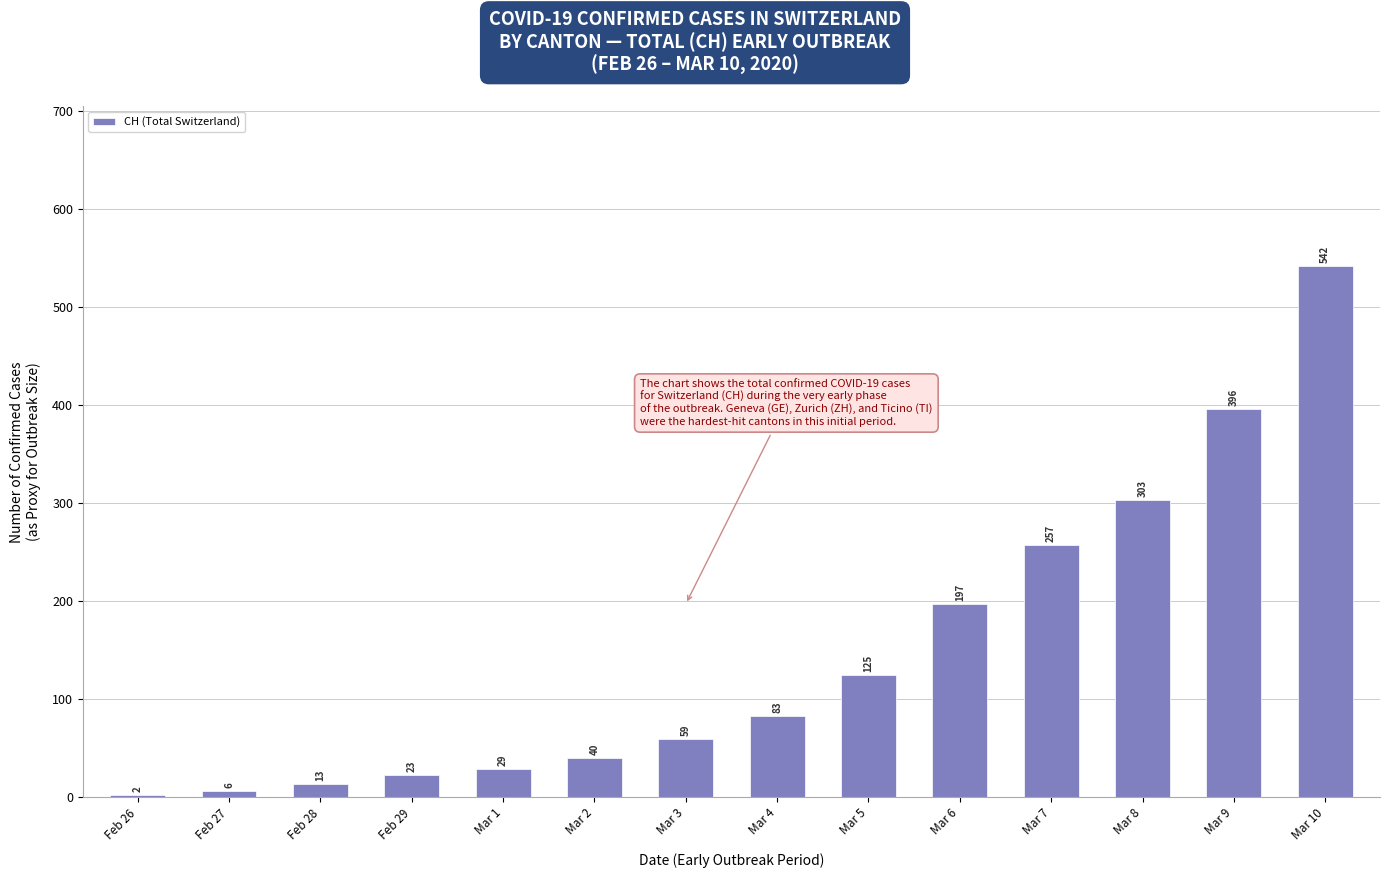

Are the bars horizontal?

No